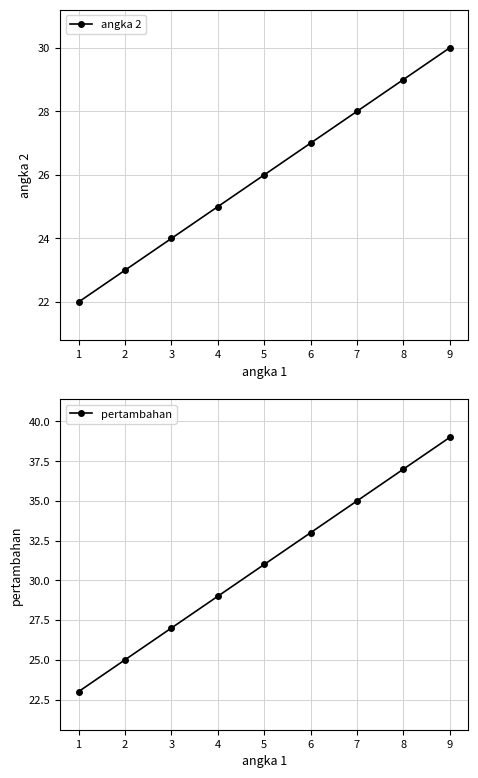

Does the chart have visible grid lines?

Yes